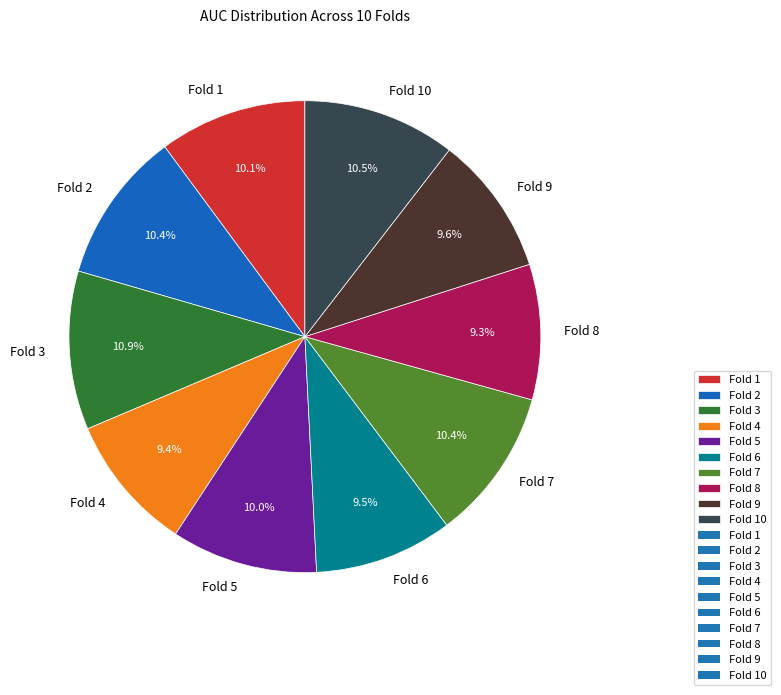

Between Fold 3 and Fold 5, which is larger?

Fold 3